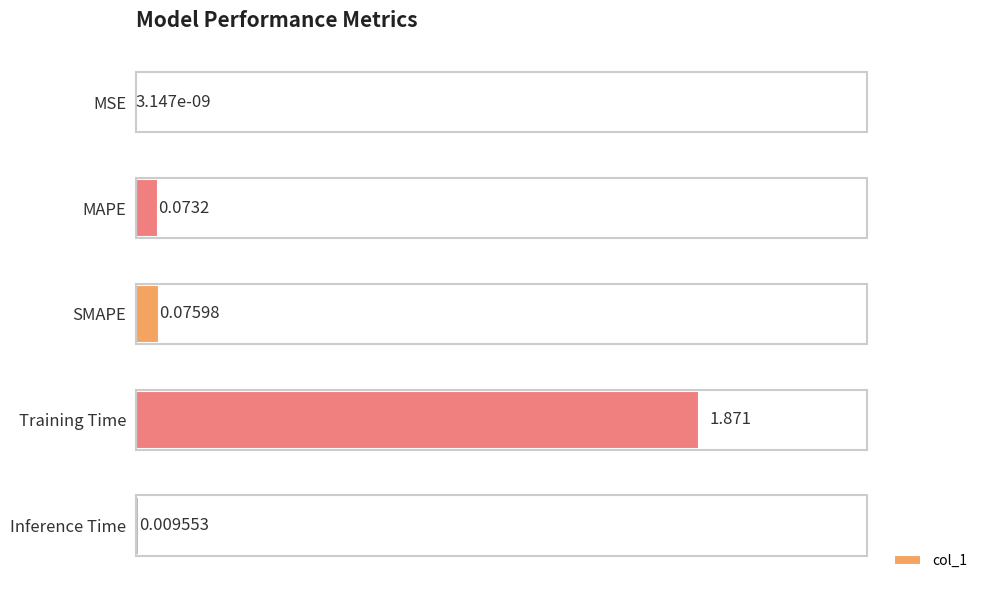

Are the bars horizontal?

Yes